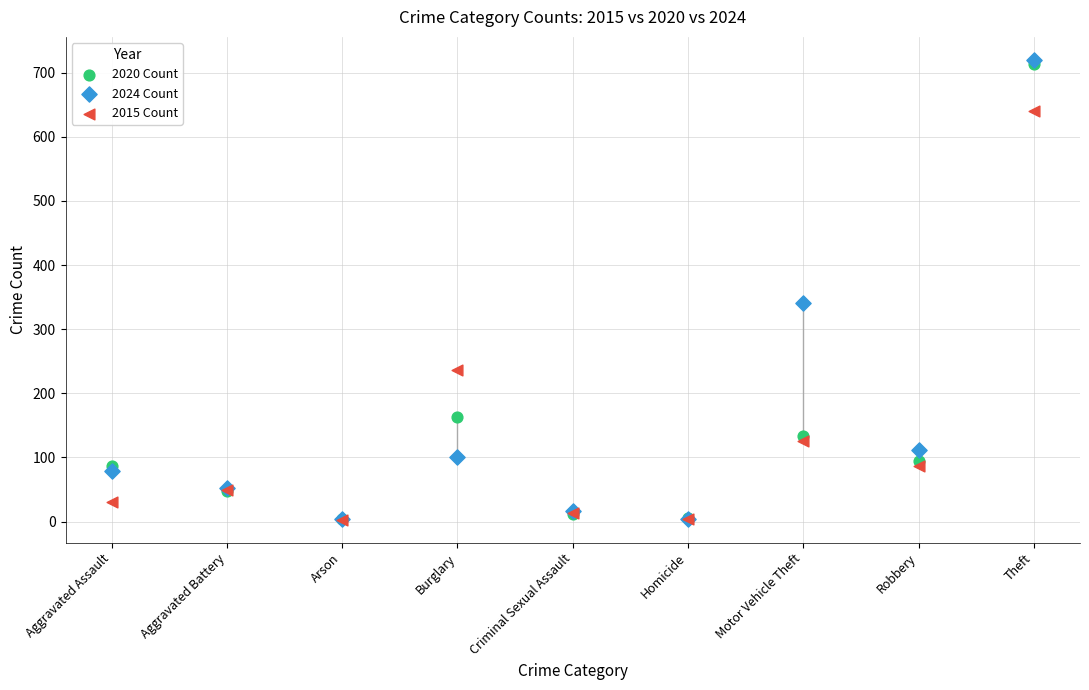

What are all the series names shown in the legend?

2020 Count, 2024 Count, 2015 Count